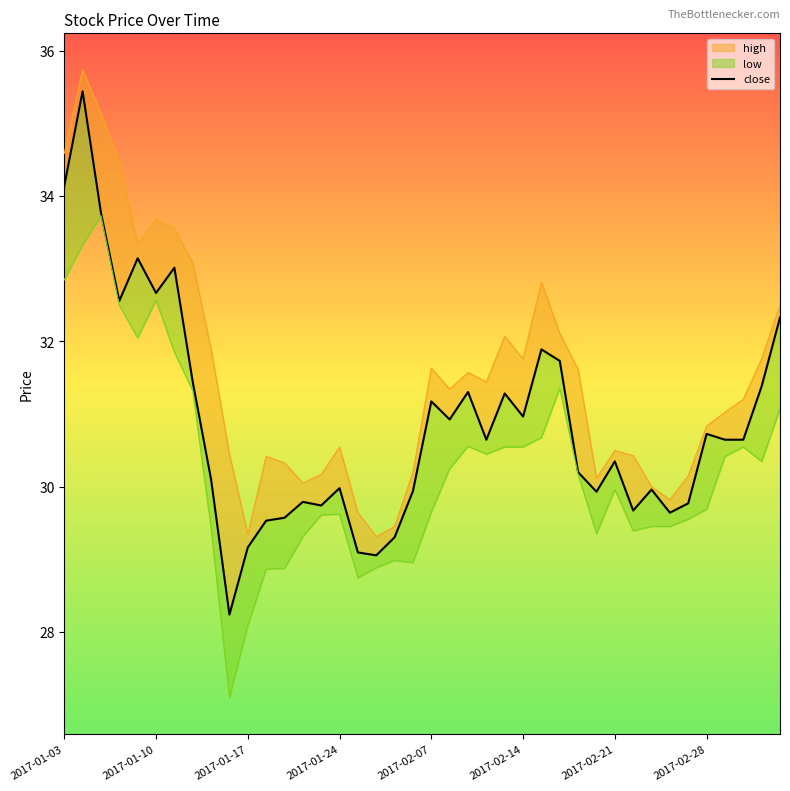

The chart shows a value of 51.5 at 32. True or false?

False